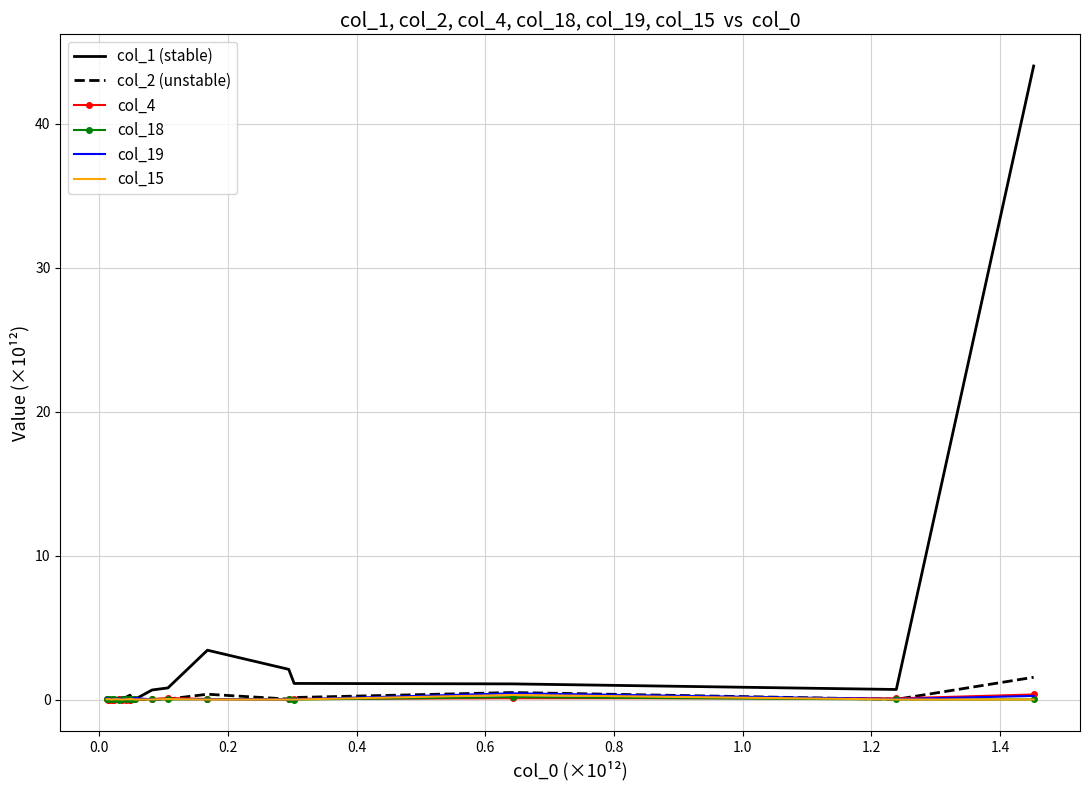

Which series has the widest spread of values?

col_1 (stable)